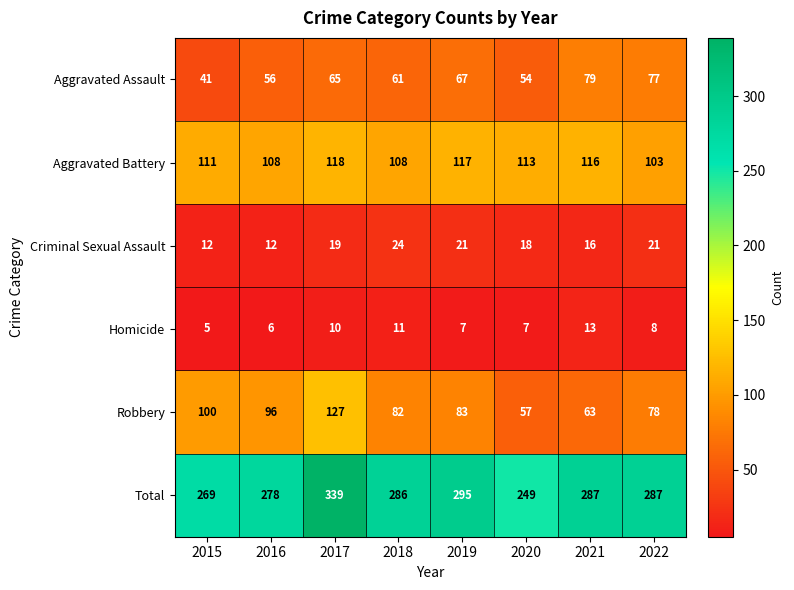

At which label does Total first exceed 287?

2017